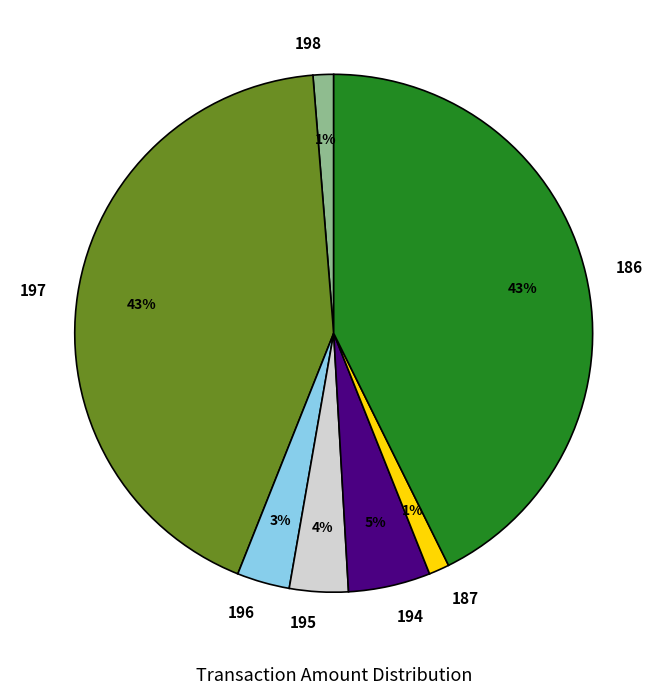

To the nearest percent, what portion does 197 represent?

43%